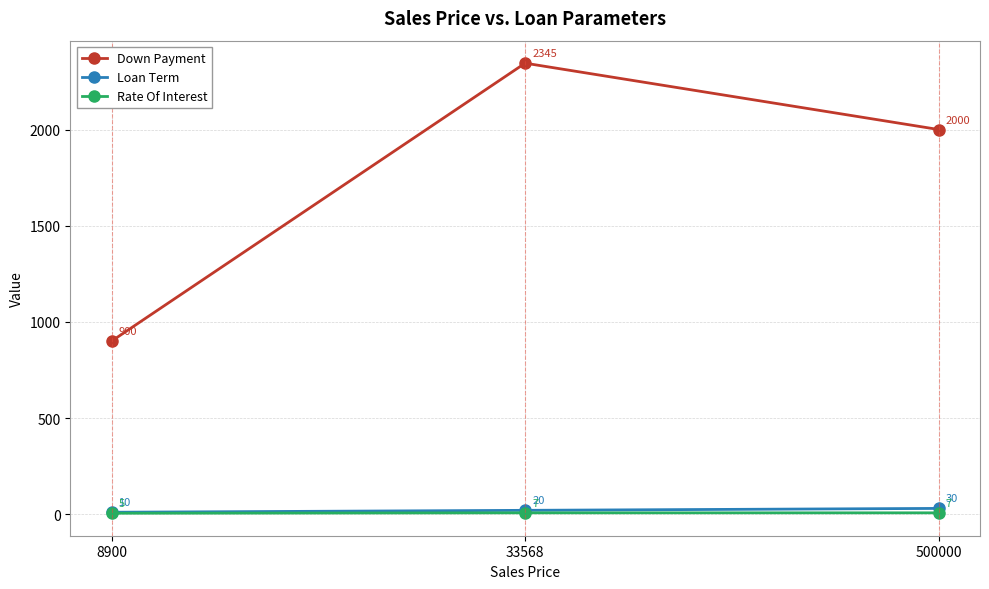

Rank the series at 33568 from lowest to highest value.

Rate Of Interest, Loan Term, Down Payment